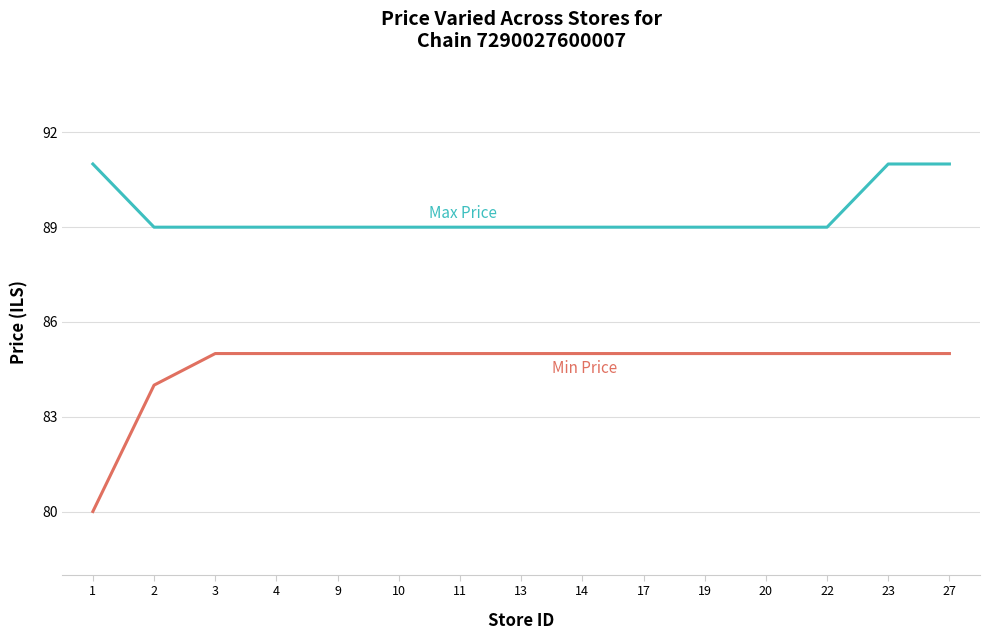

What is the difference between the highest and lowest values at 27?

6